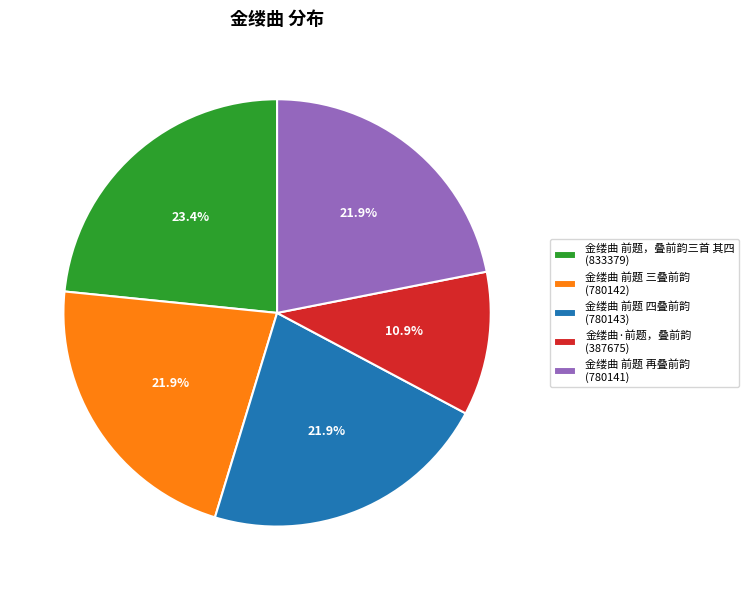

To the nearest percent, what is the average slice percentage?

20%